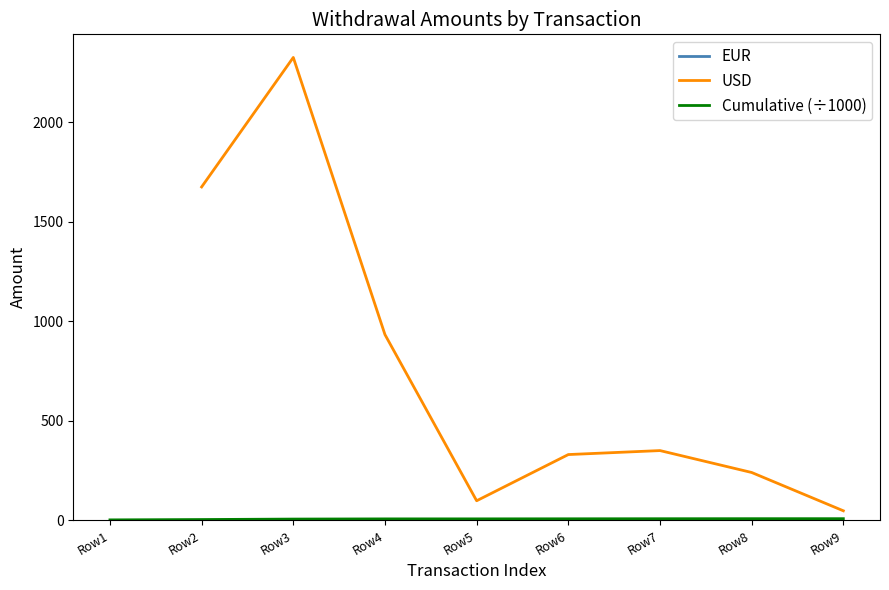

The value of EUR at Row1 is 2000.0. True or false?

True